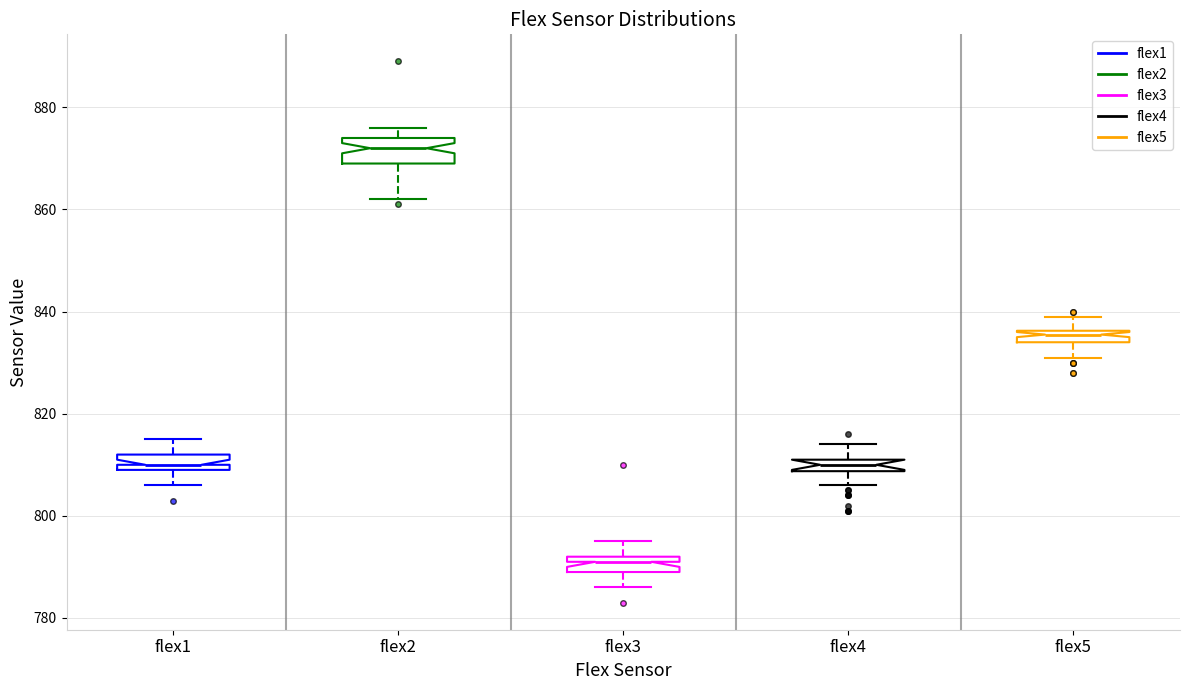

Which box has the lowest median line?

flex3